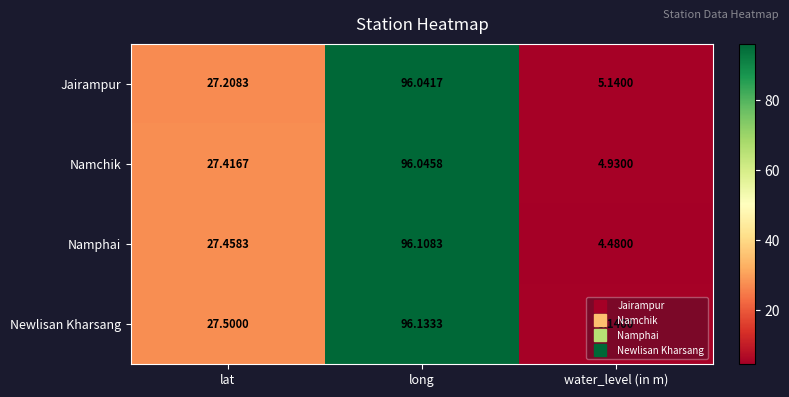

At which label does Namphai reach its minimum?

water_level (in m)